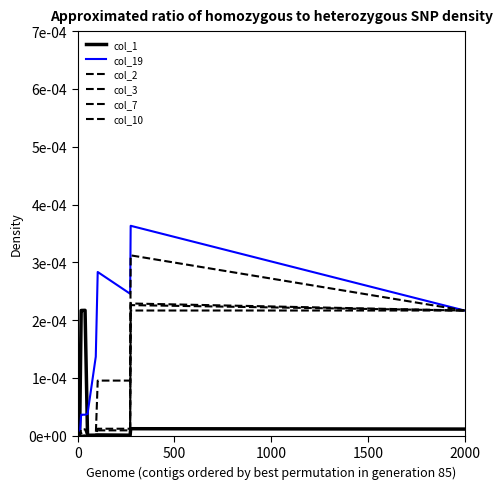

True or false: col_10 and col_7 cross at least once.

False